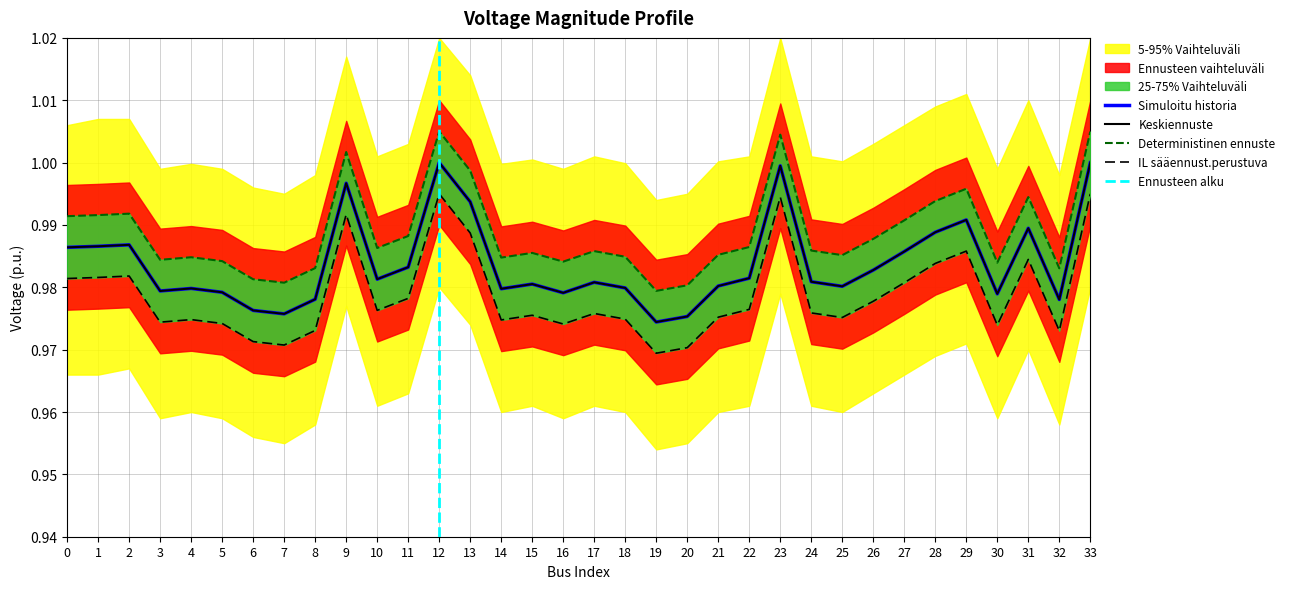

Does the chart have visible grid lines?

Yes